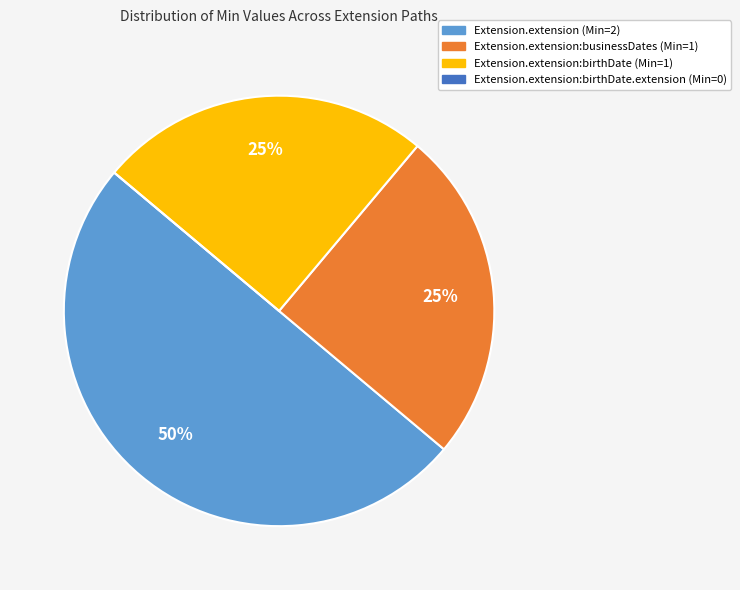

Which slice is the largest?

Extension.extension (Min=2)